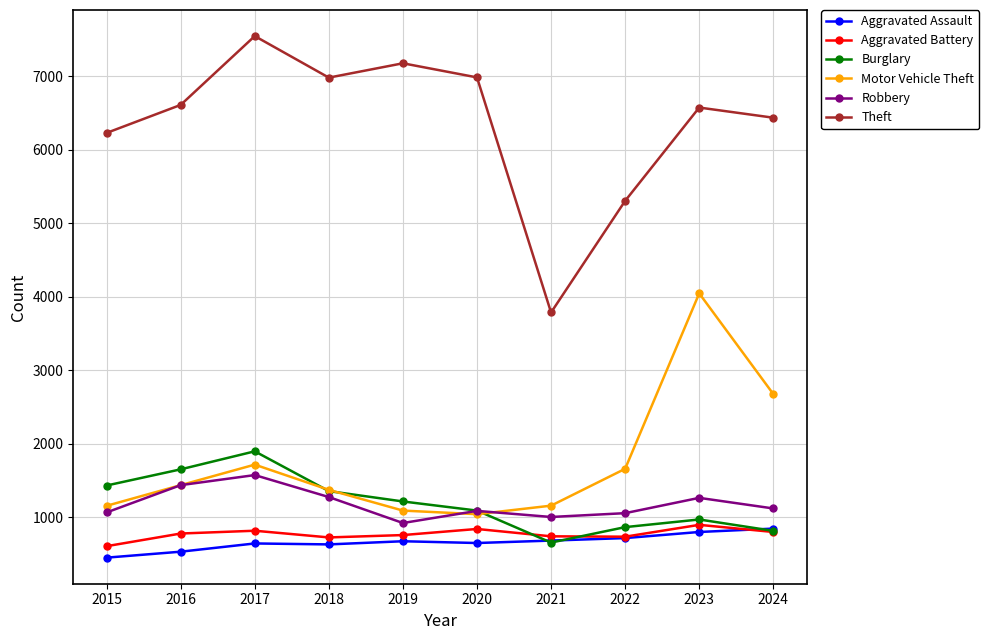

Which label corresponds to the largest value in the chart?

2017